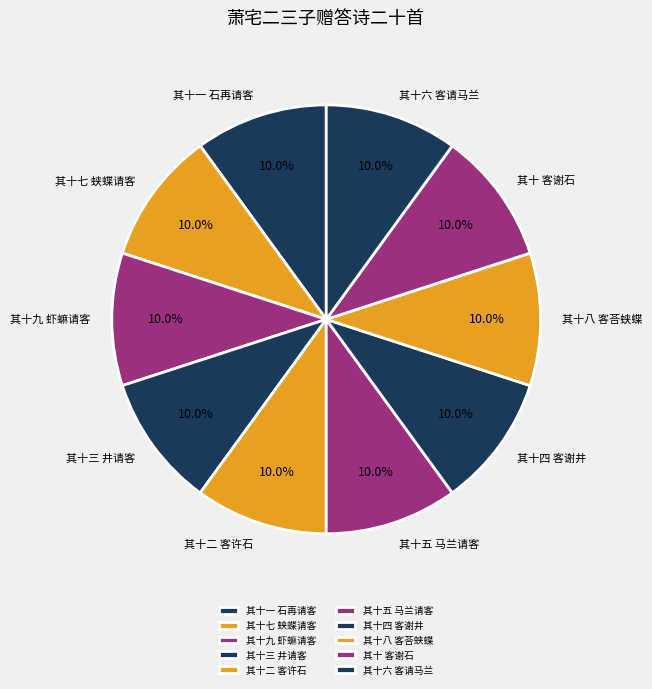

True or false: 其十一 石再请客 accounts for 3% of the total.

False